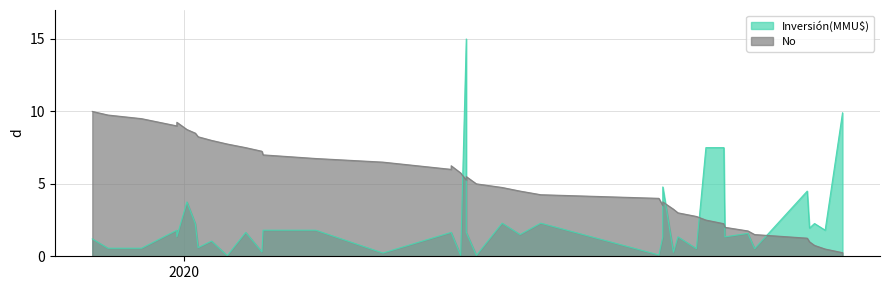

Rank the categories by value from highest to lowest.

23/03/2023, 20/02/2023, 01/02/2023, 19/01/2023, 23/01/2023, 17/10/2022, 05/10/2022, 25/08/2022, 23/08/2022, 22/07/2022, 05/07/2022, 02/06/2022, 25/05/2022, 06/05/2022, 06/05/2022, 30/09/2021, 29/04/2022, 24/08/2021, 07/06/2021, 23/07/2021, 20/05/2021, 20/05/2021, 10/05/2021, 23/04/2021, 23/04/2021, 24/08/2020, 22/12/2020, 22/05/2020, 20/05/2020, 21/04/2020, 19/03/2020, 20/02/2020, 27/01/2020, 22/01/2020, 07/01/2020, 20/12/2019, 20/12/2019, 18/10/2019, 19/08/2019, 22/07/2019